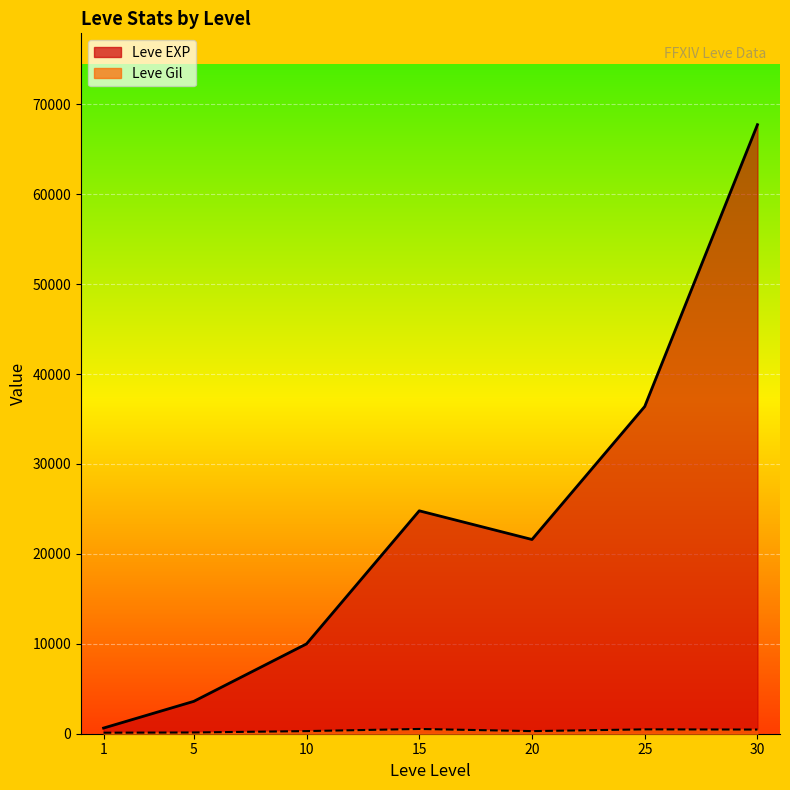

At how many categories does at least one series exceed 28940?

2